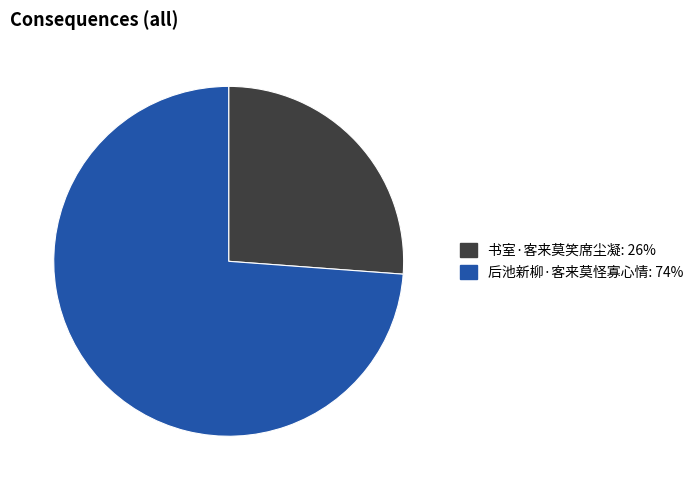

Is it true that 后池新柳·客来莫怪寡心情 is 87% of the pie?

False